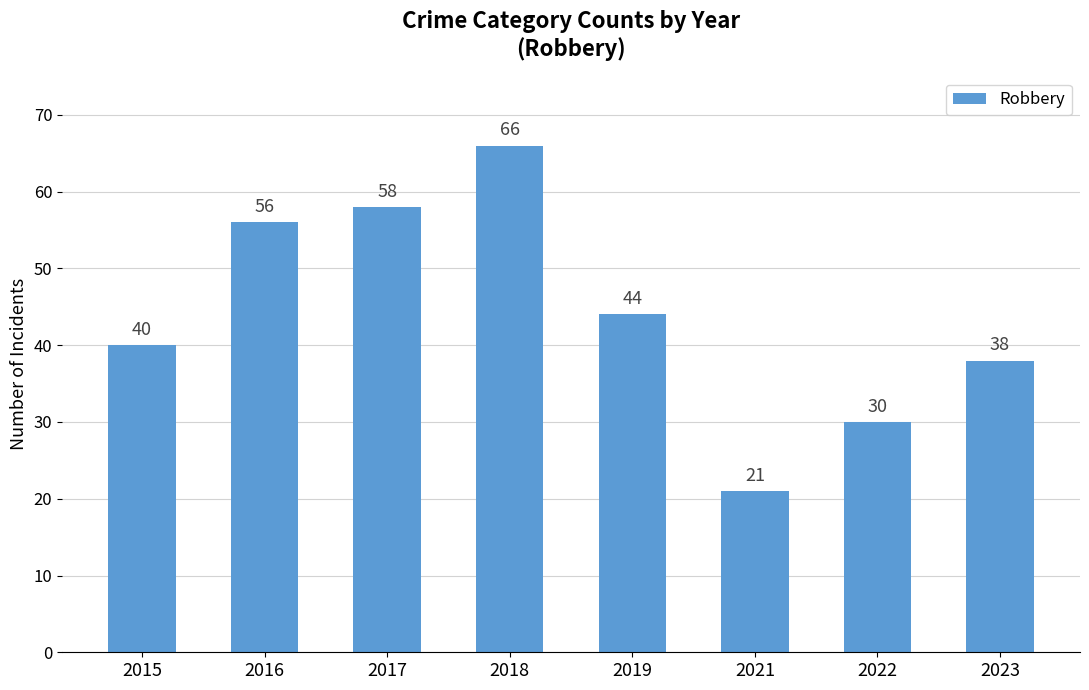

Which has a higher value, 2021 or 2019?

2019